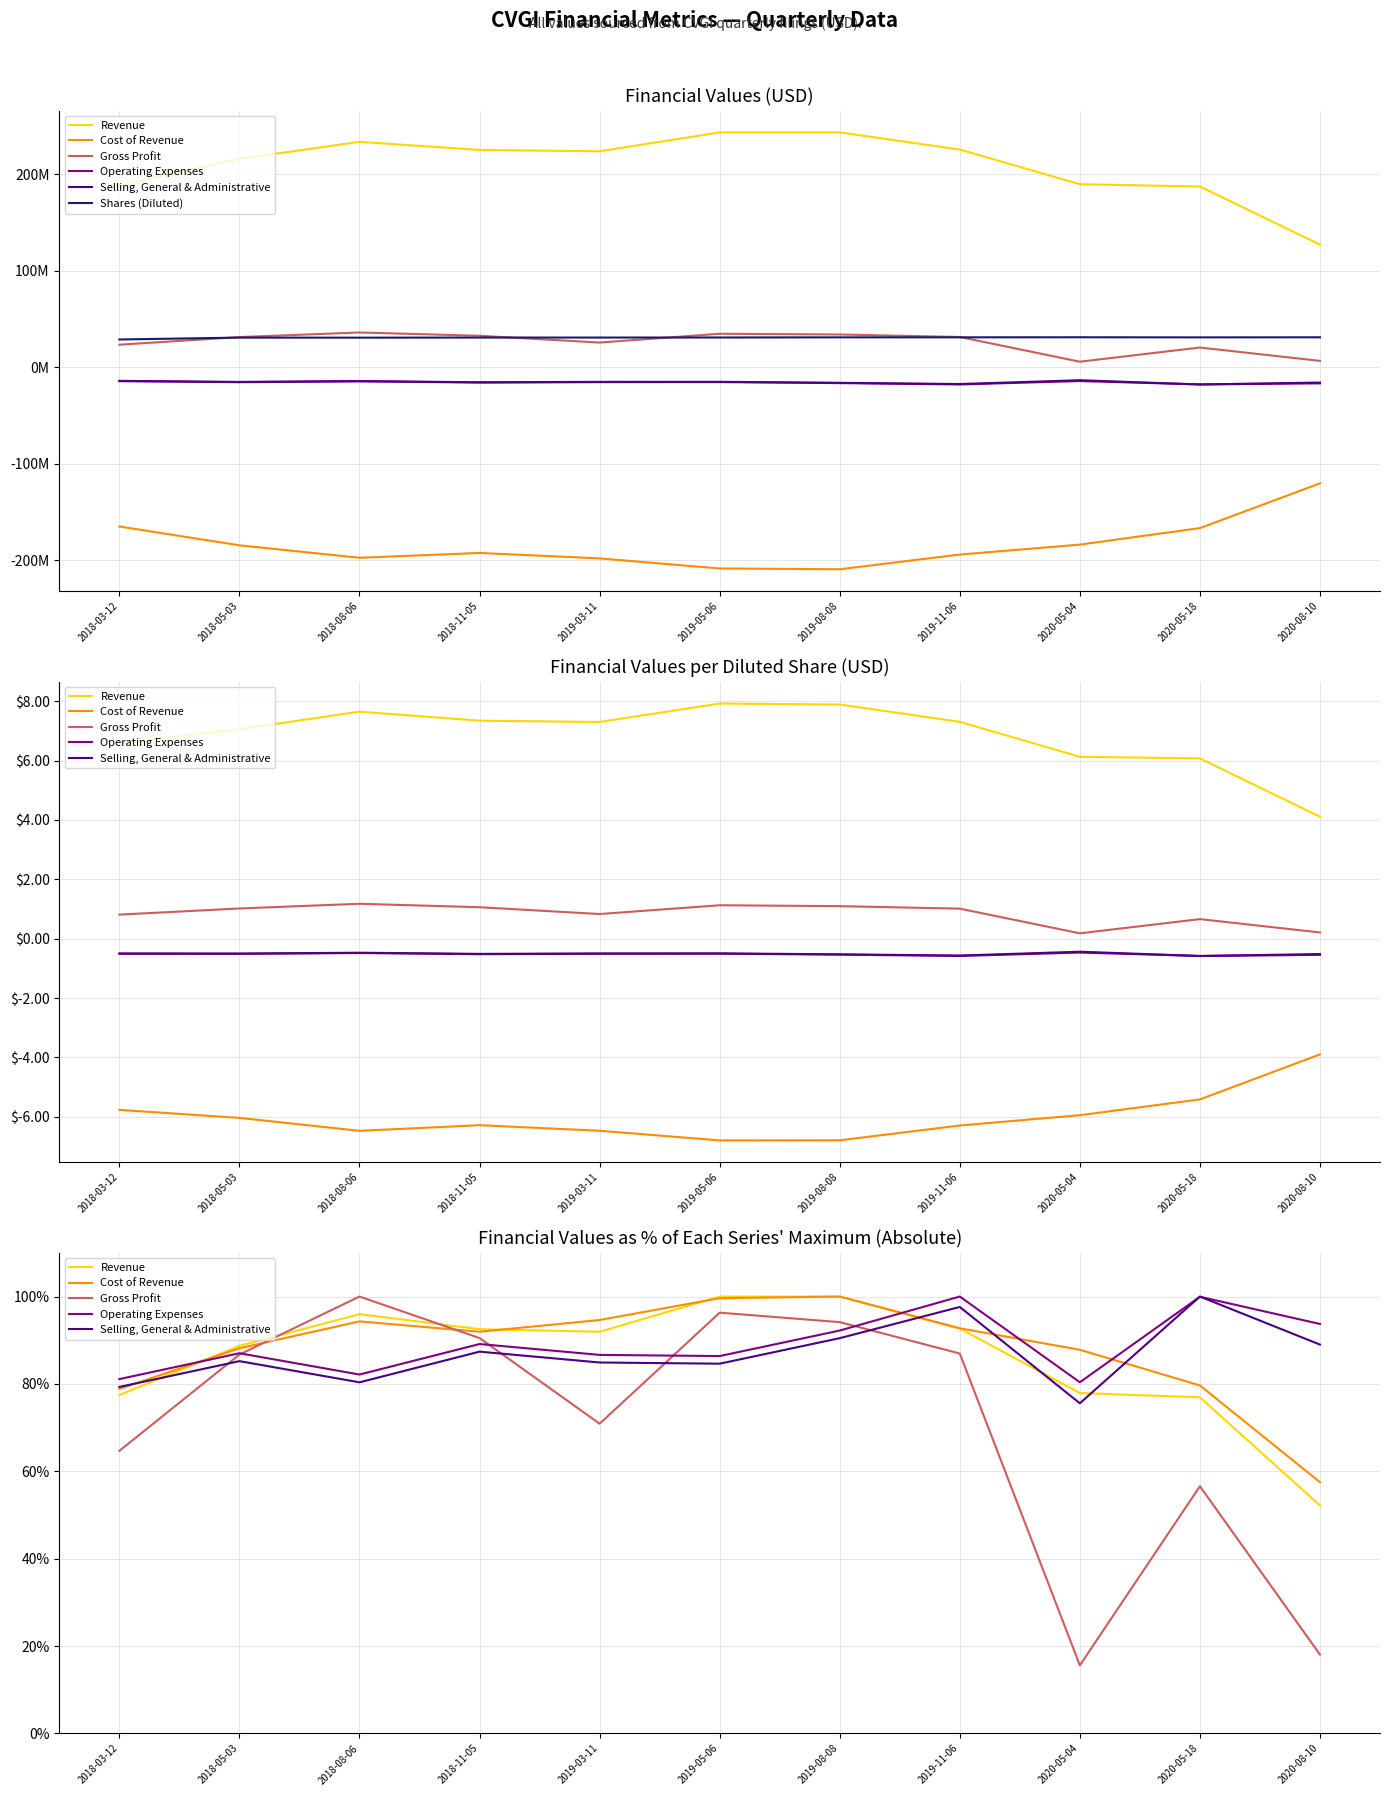

Which category has the highest value in the Revenue series?

2019-08-08